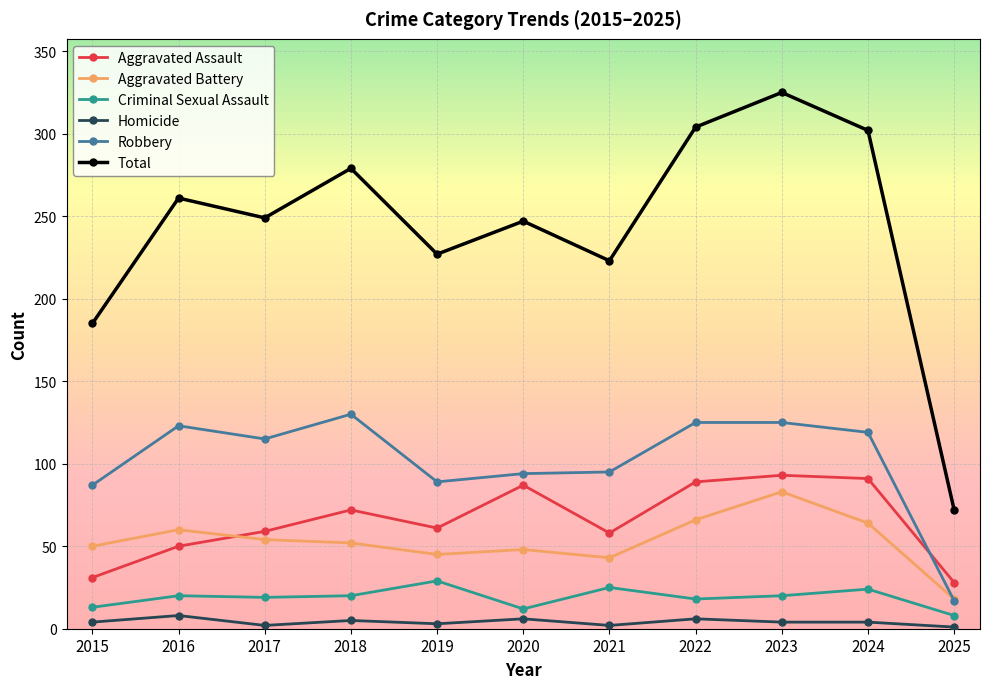

The Aggravated Battery series shows 66 at 2022. True or false?

True